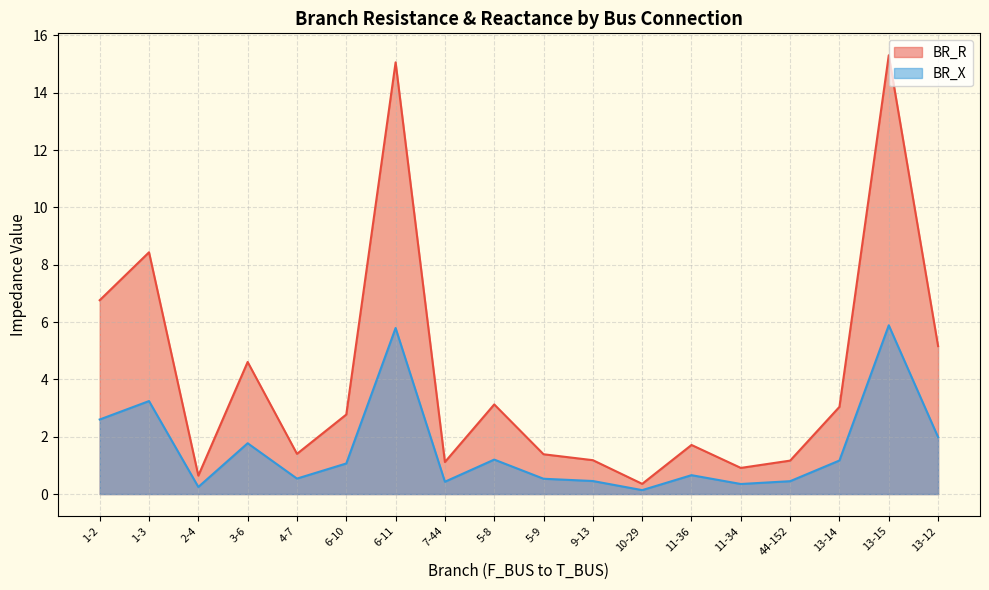

True or false: BR_R has a value of 0.8 at 9-13.

False